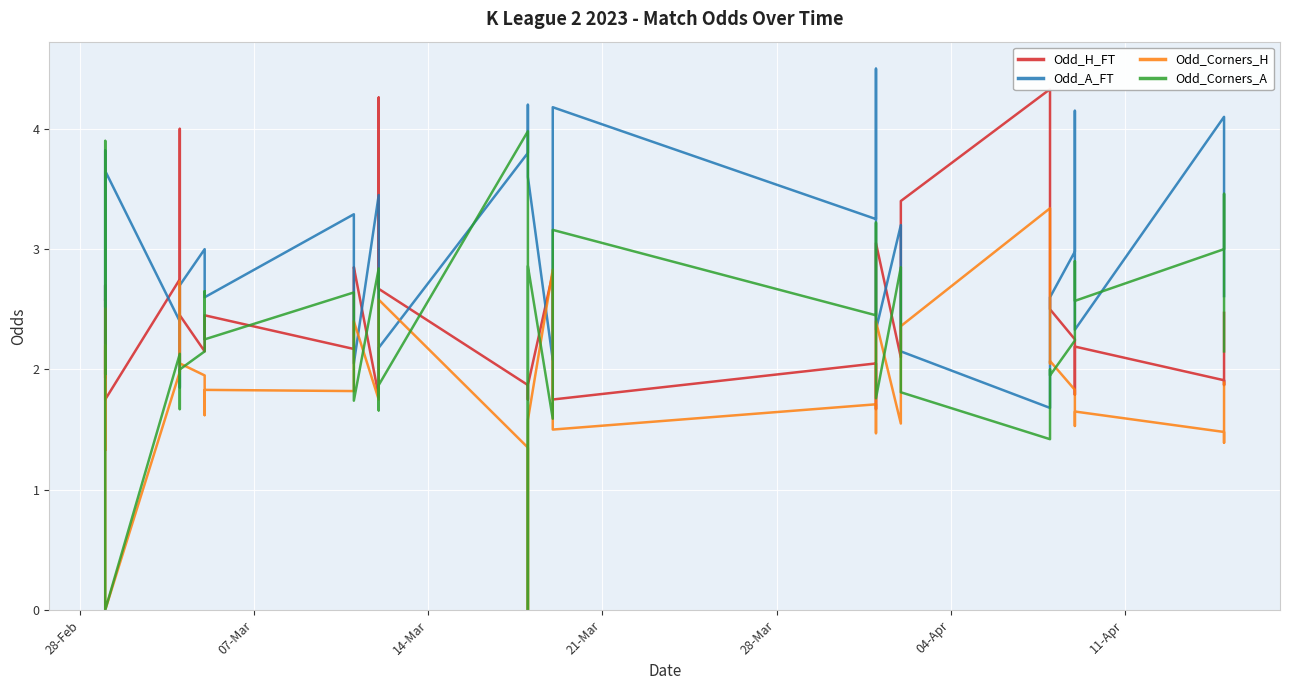

What is the value of the Odd_H_FT point at the 34th from the left?

2.2